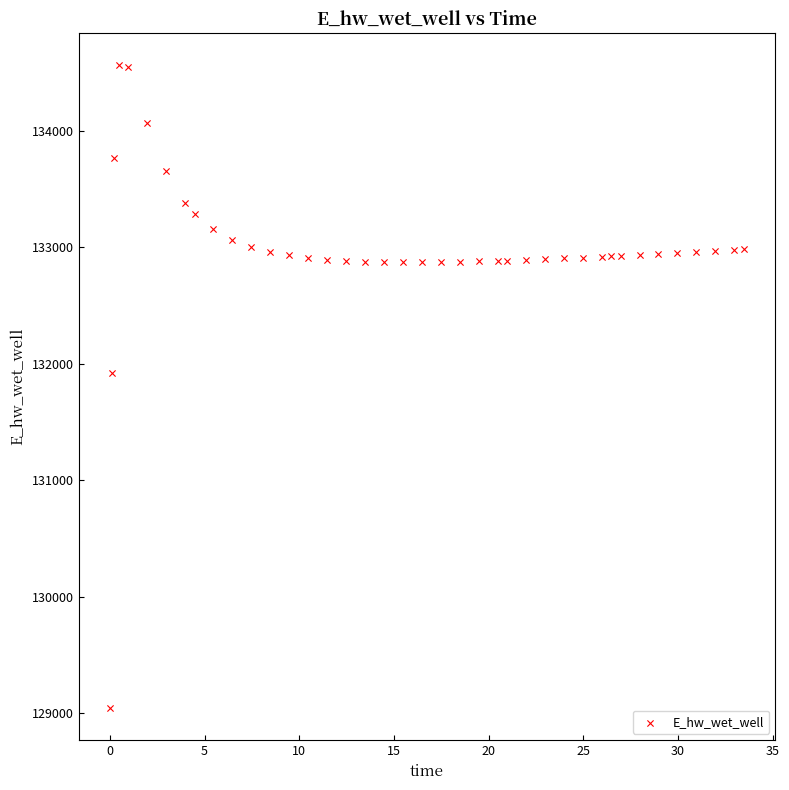

What is the range of X values (max minus min)?

33.4